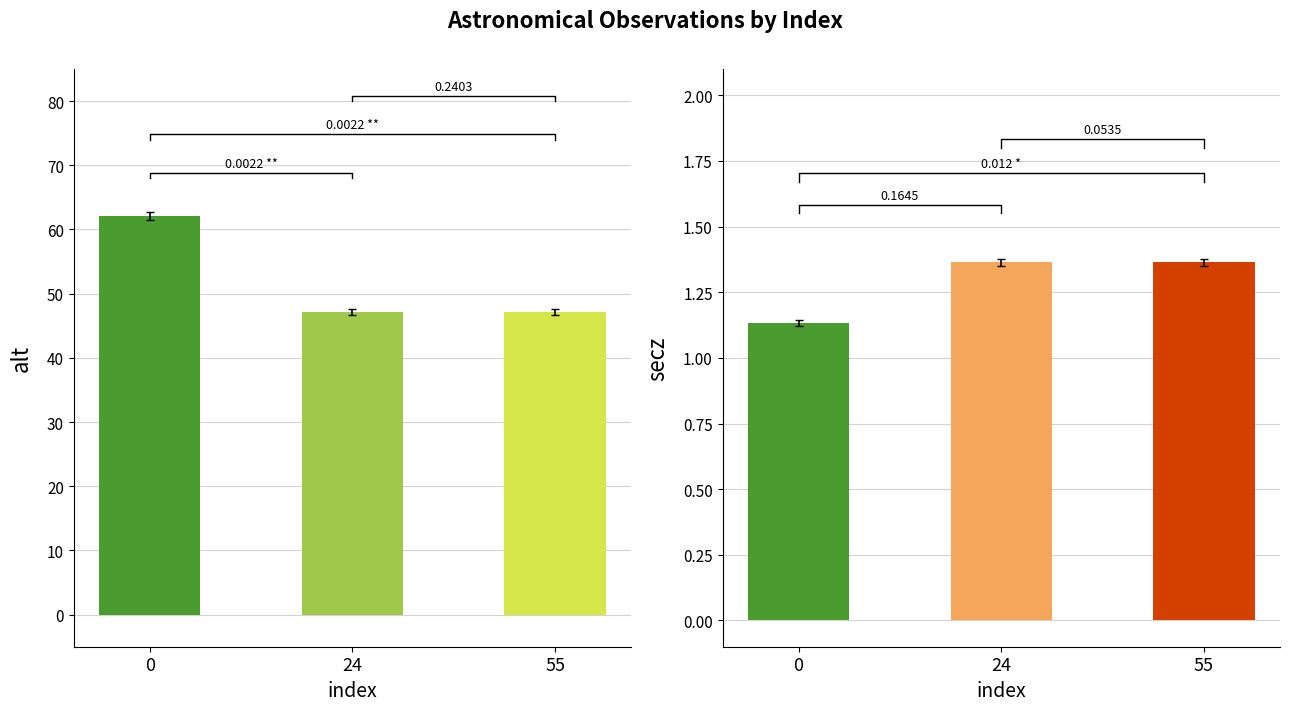

What is the difference between the values at 0 and 24?

14.9